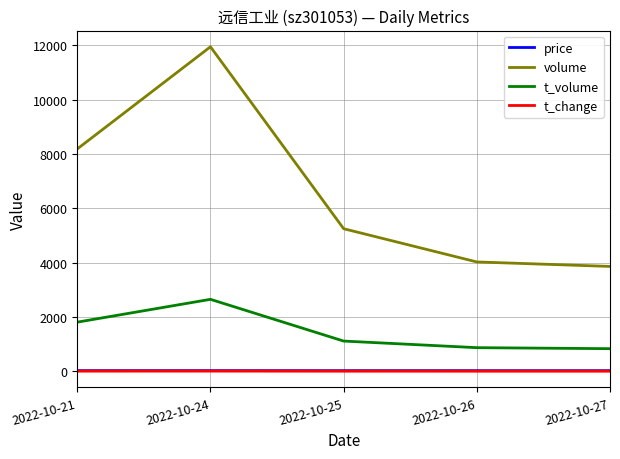

The volume series shows 5245.0 at 2022-10-25. True or false?

True